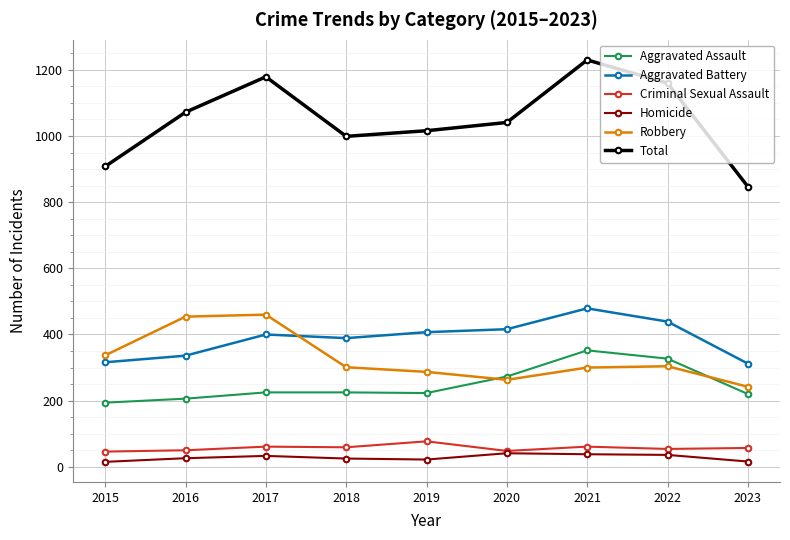

What is the spread (max minus min) of values at 2019?

994